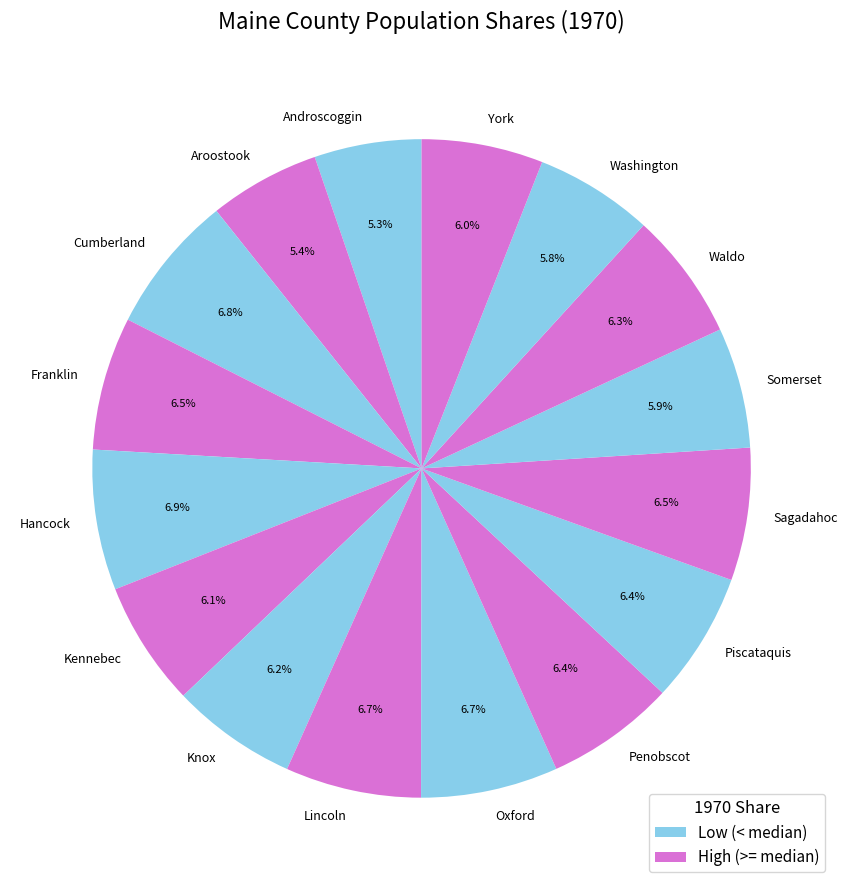

How many segments does this pie chart have?

16